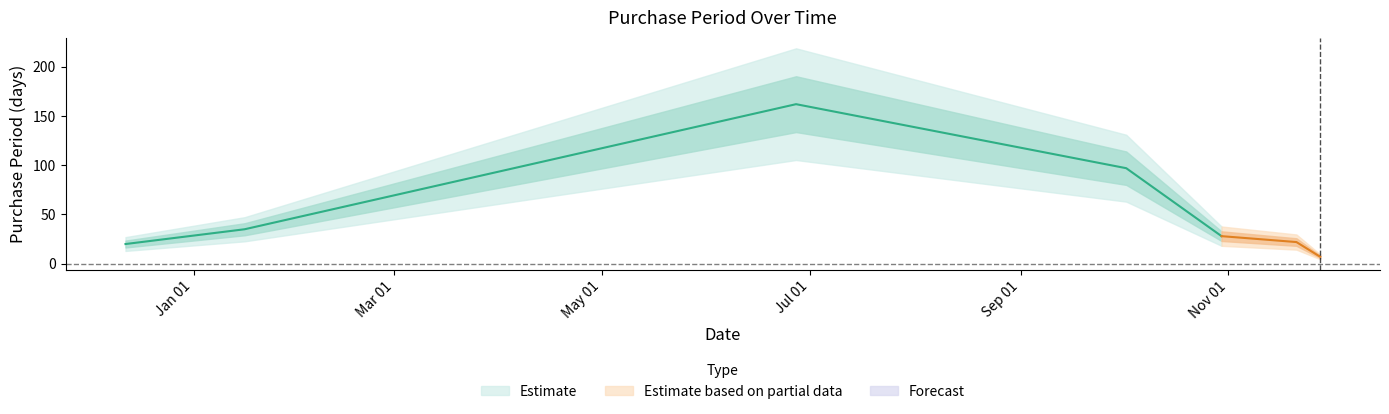

How many lines are shown in the chart?

1